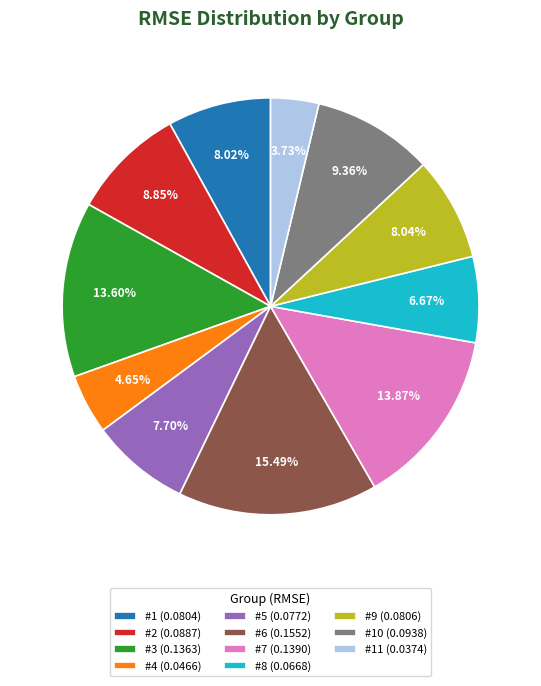

Which has a higher value, #11 (0.0374) or #7 (0.1390)?

#7 (0.1390)